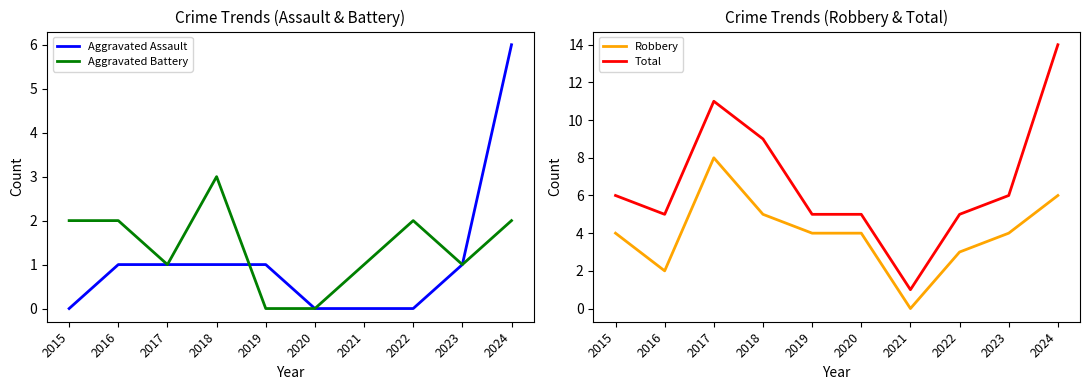

The value of Total at 2024 is 14. True or false?

True